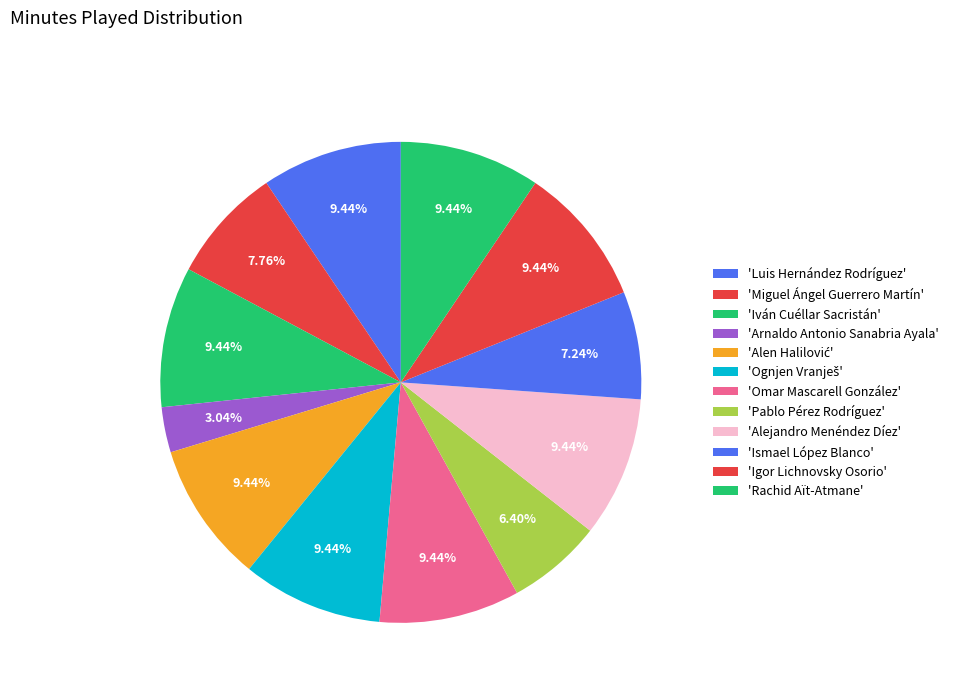

Count the number of slices in the pie.

12